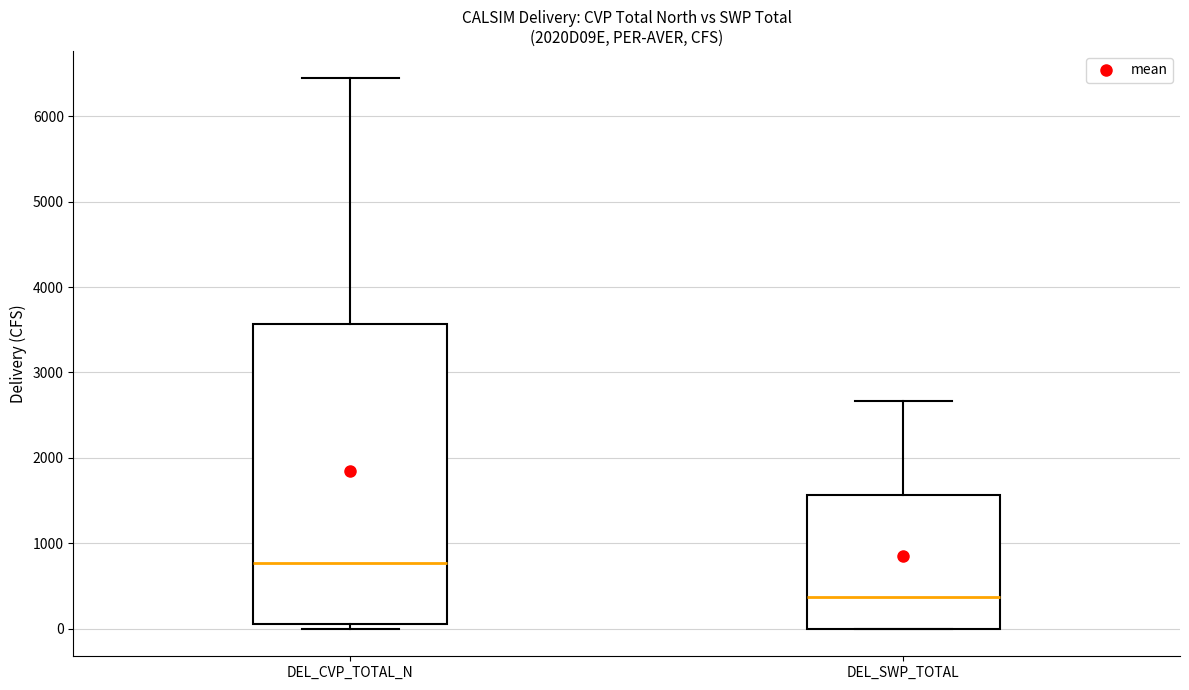

Reading left to right, transcribe this box plot: for each box, give where its median line is, the range the box spans, and where its two whiskers end, as read against the y-axis. The values are not printed on the chart, so give them approximately, as read against the axis.

DEL_CVP_TOTAL_N: median 800, box 100 to 3600, whiskers 0 to 6400
DEL_SWP_TOTAL: median 400, box 0 to 1600, whiskers 0 to 2700